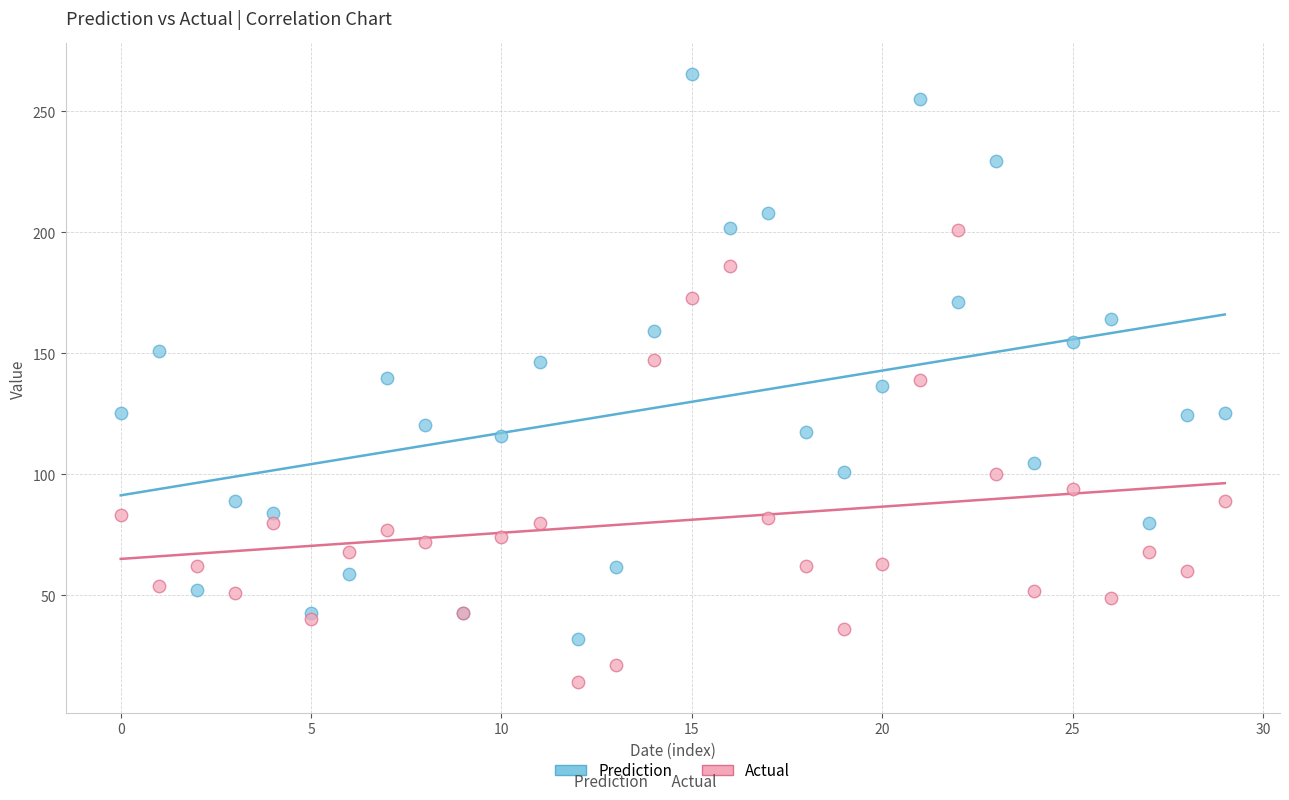

Which series contains the lowest Y value?

Actual